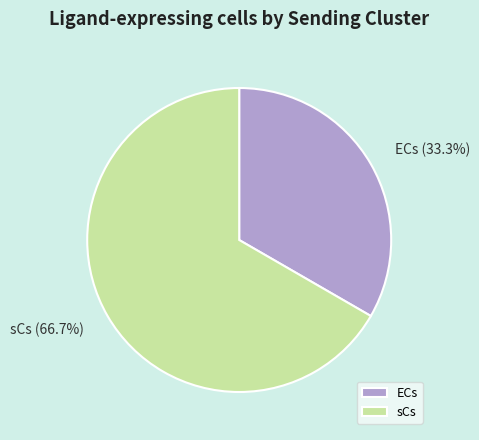

Approximately how many times larger is the value at ECs compared to sCs?

0.5